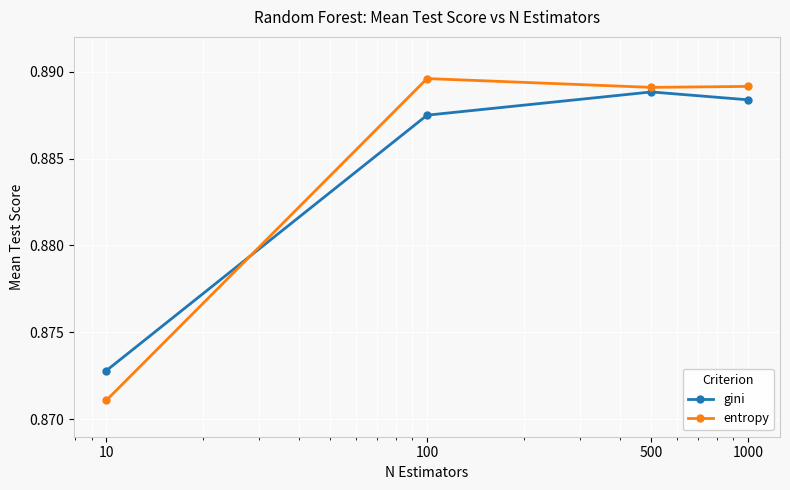

At how many categories does at least one series exceed 0?

4